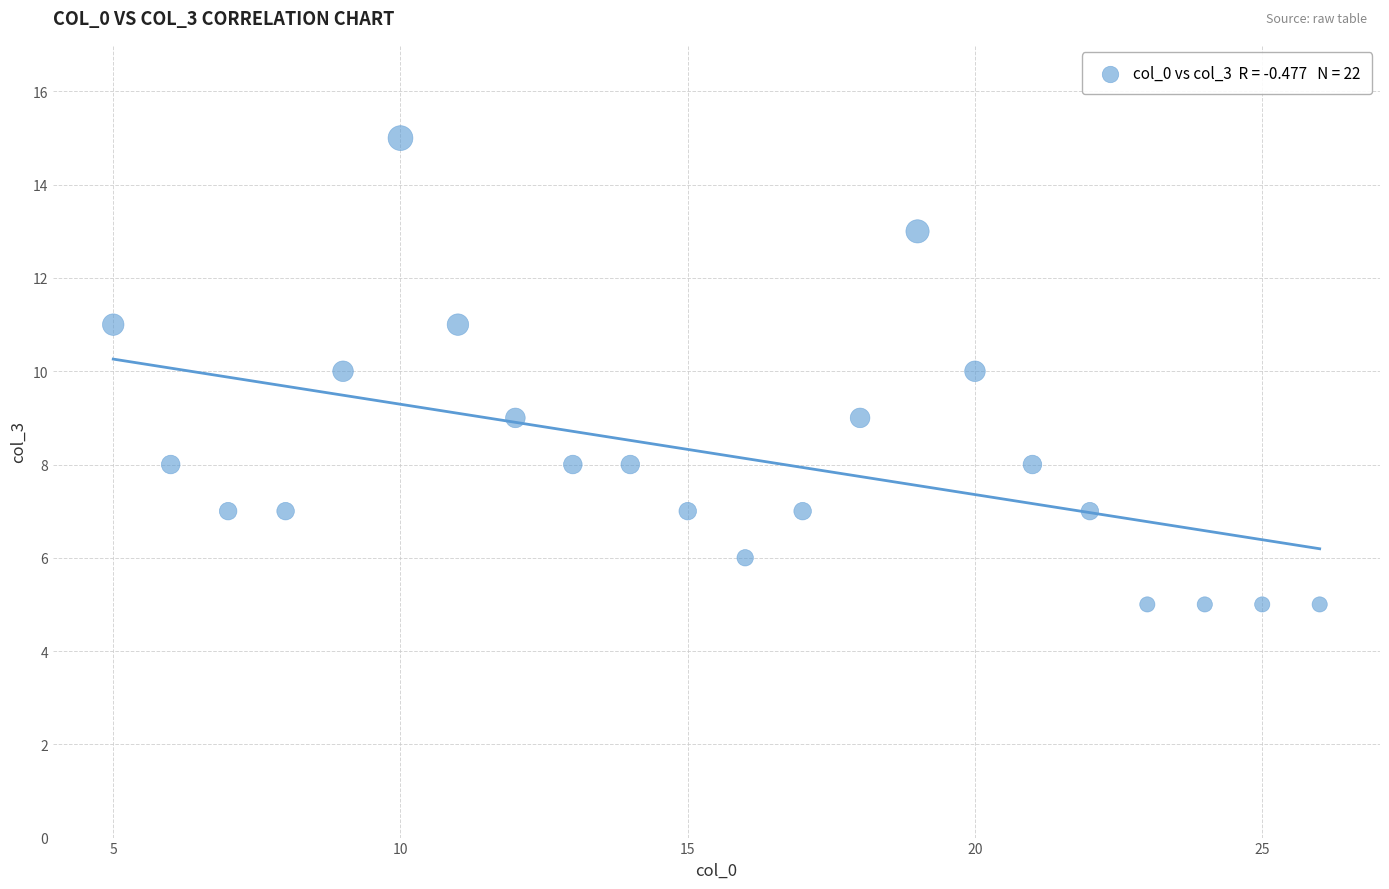

What is the range of Y values (max minus min)?

10